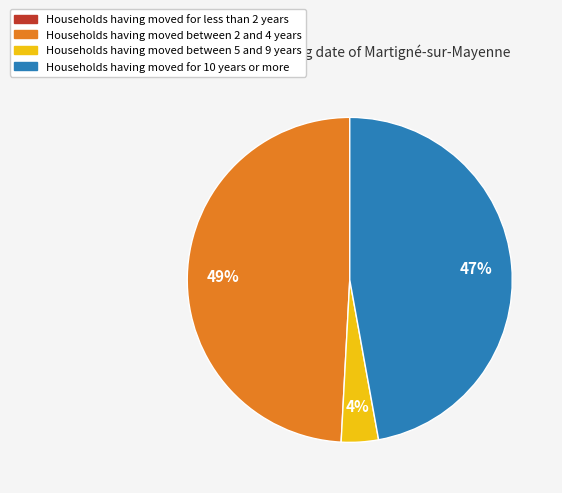

Is there a majority slice in this chart?

No